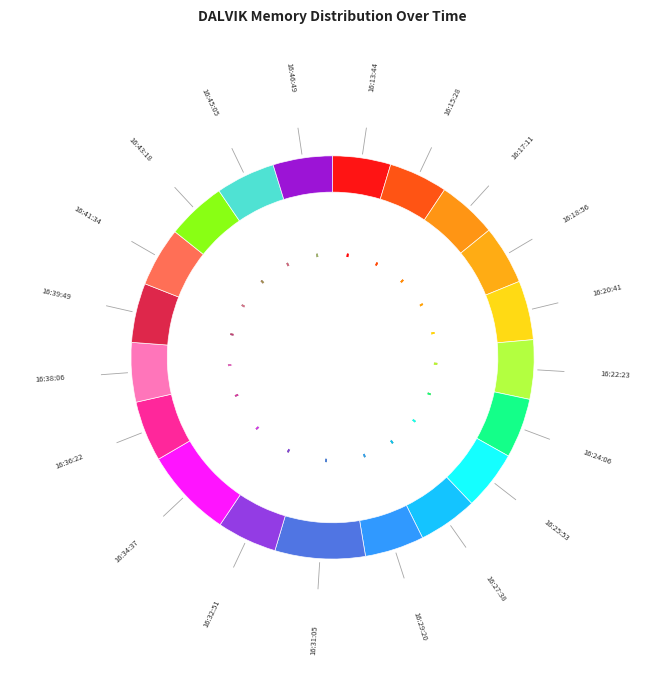

How many slices are in this pie chart?

20